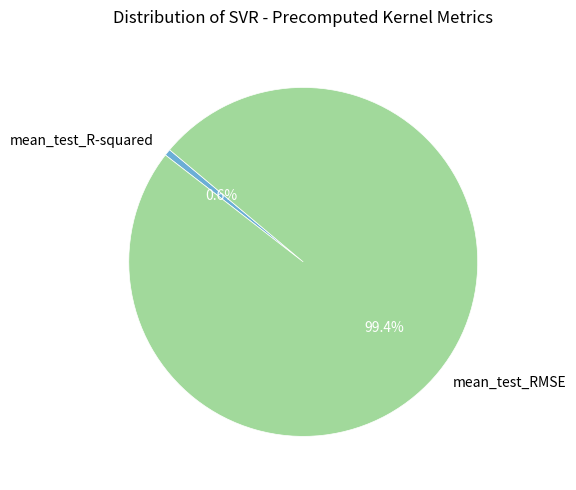

Between mean_test_R-squared and mean_test_RMSE, which is larger?

mean_test_RMSE